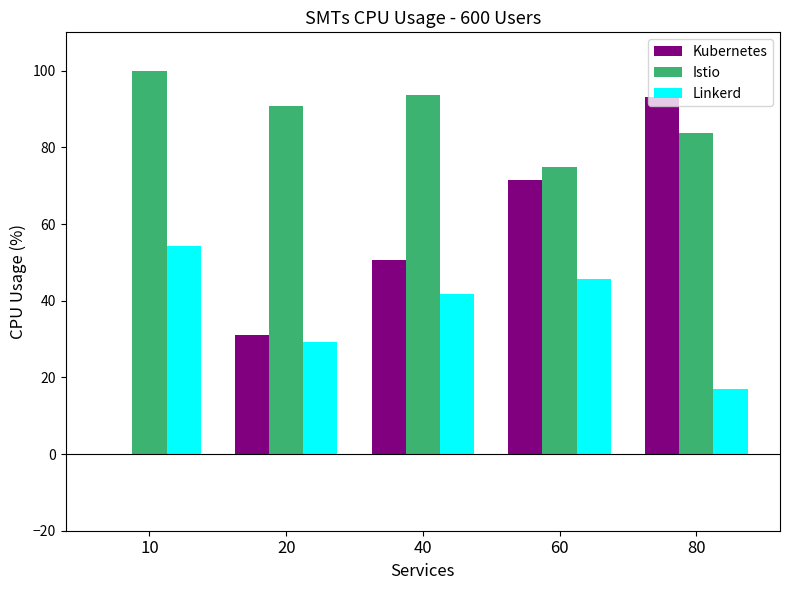

Does the chart contain stacked bars?

No